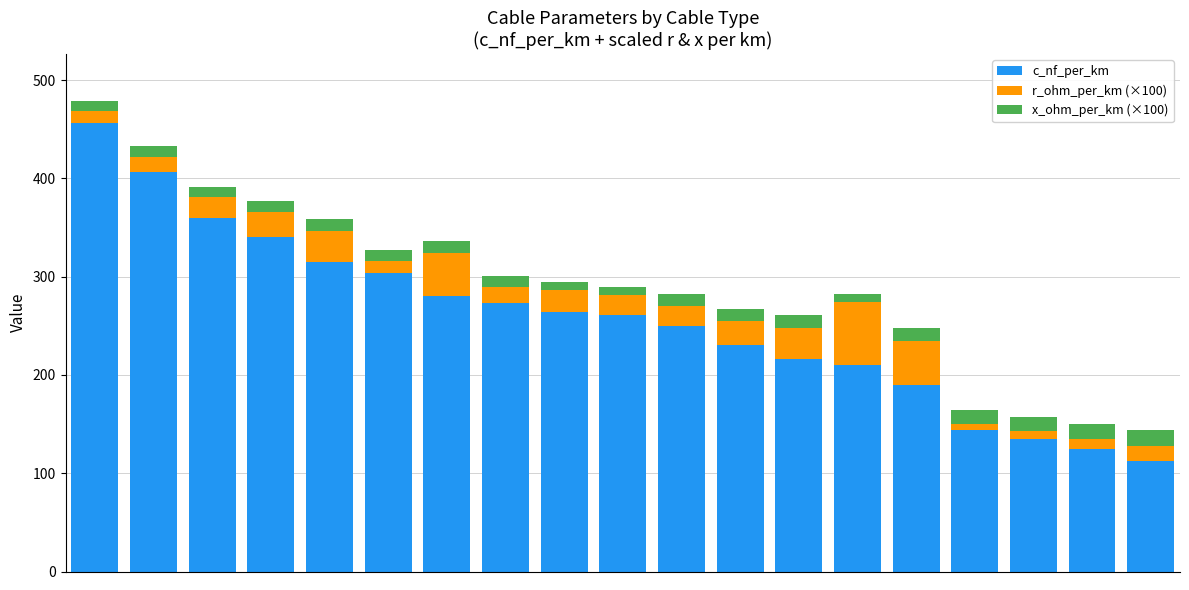

What is the highest value of the c_nf_per_km series?

456.0